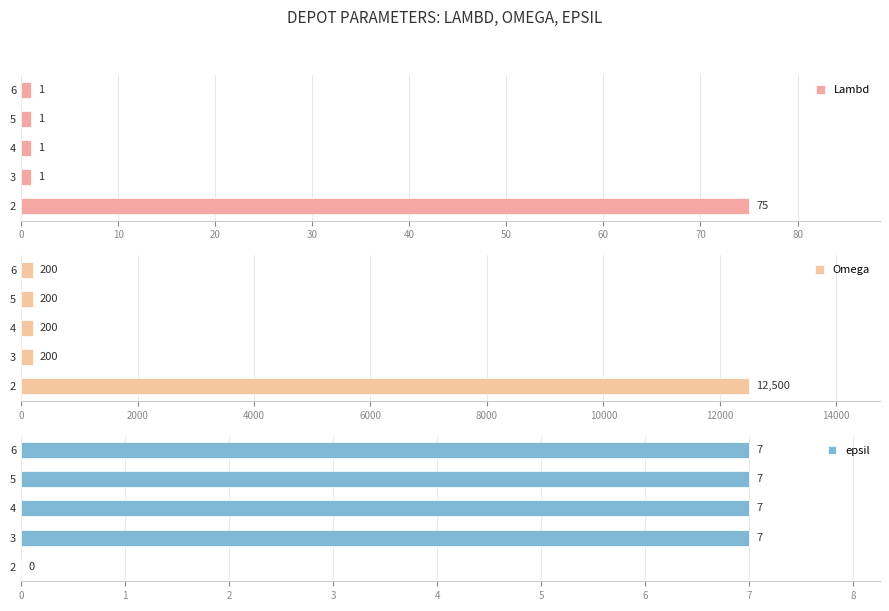

Rank the series at 30 from highest to lowest value.

Omega, epsil, Lambd